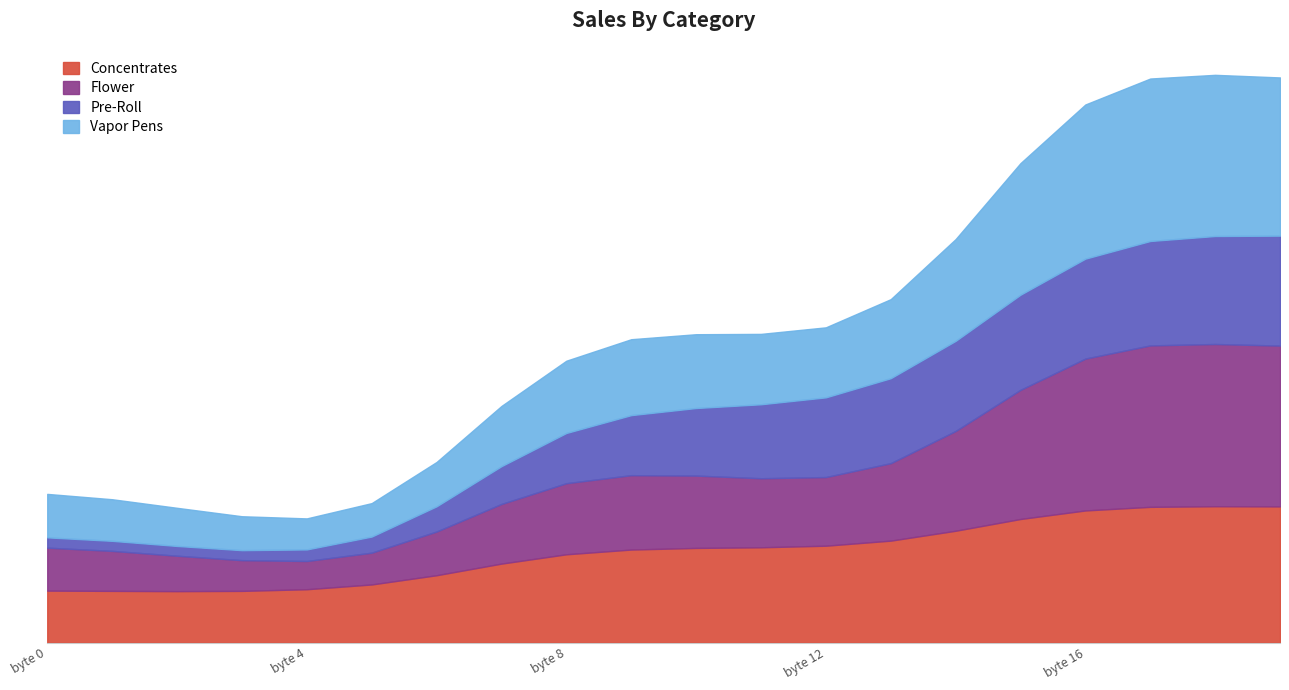

What is the difference between the Vapor Pens values at 14 and 0?

1